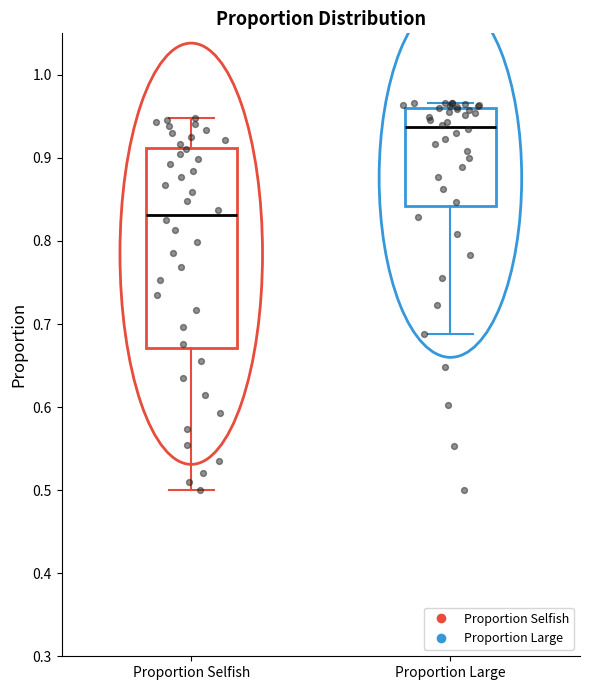

Reading left to right, read every box against the y-axis: the position of its median line, the range the box covers, and the ends of its whiskers. The values are not printed on the chart, so give them approximately, as read against the axis.

Proportion Selfish: median 0.83, box 0.67 to 0.91, whiskers 0.50 to 0.95
Proportion Large: median 0.94, box 0.84 to 0.96, whiskers 0.69 to 0.97